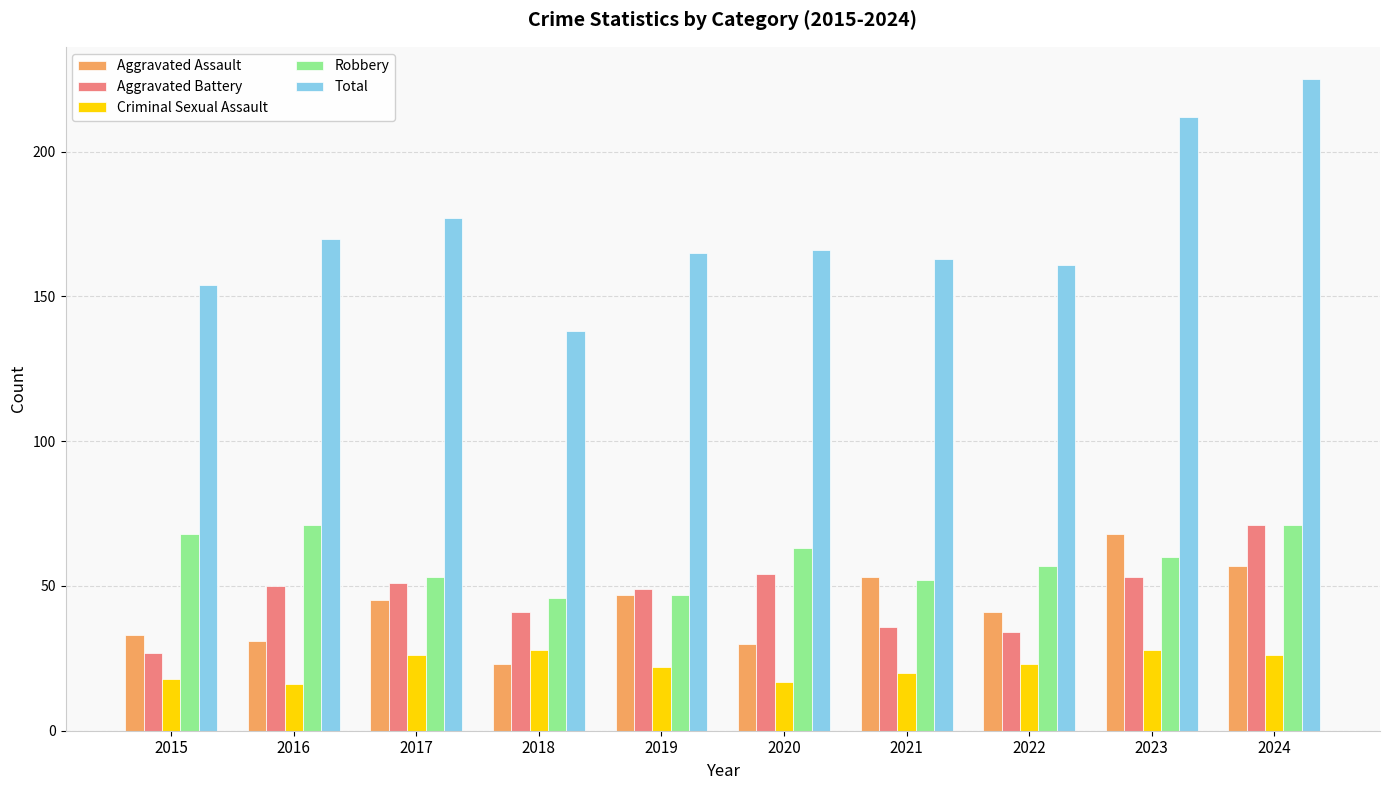

How many bars are there in each group?

5